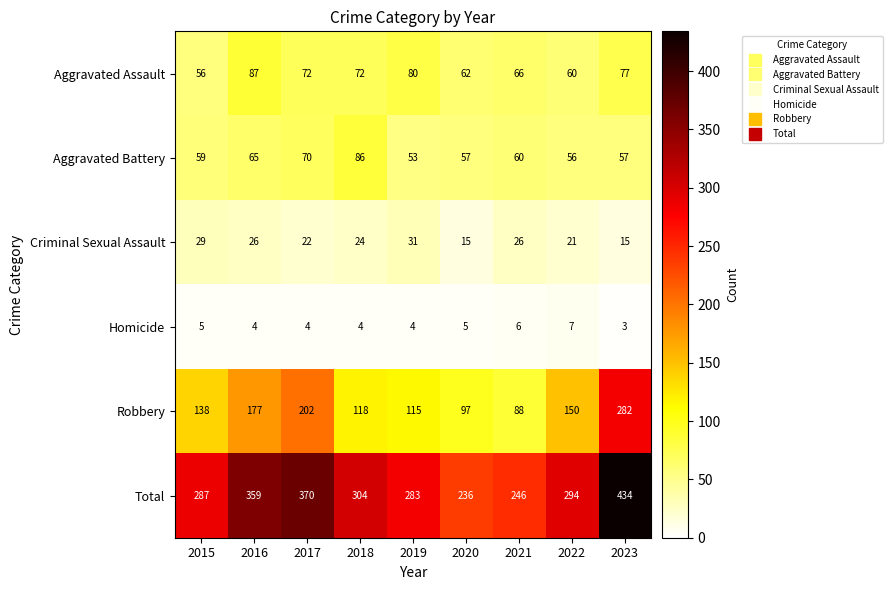

The Homicide series shows 7 at 2018. True or false?

False